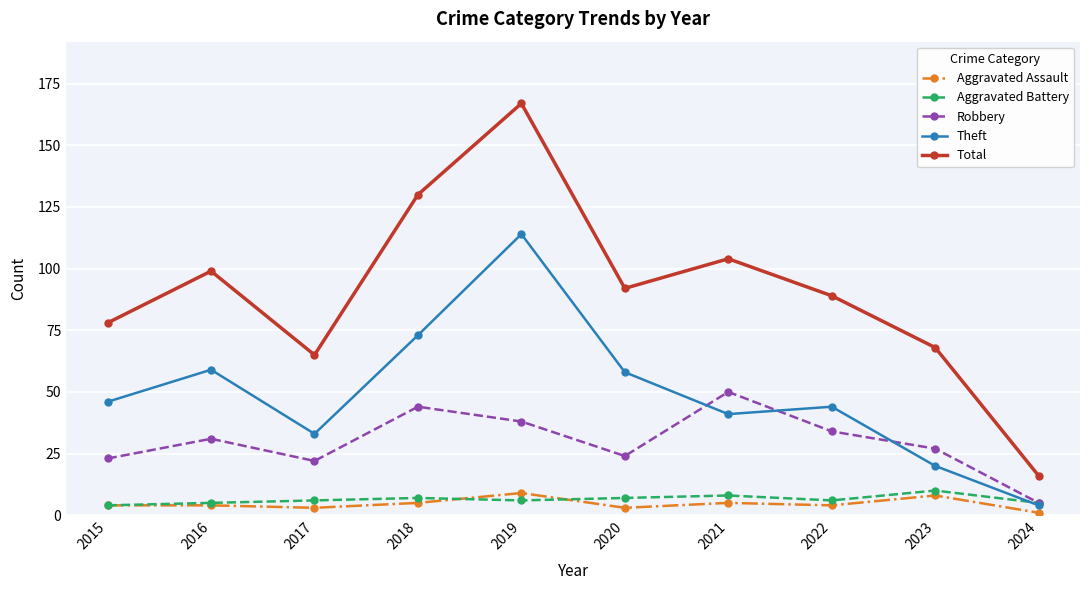

The value of Theft at 2017 is 15. True or false?

False